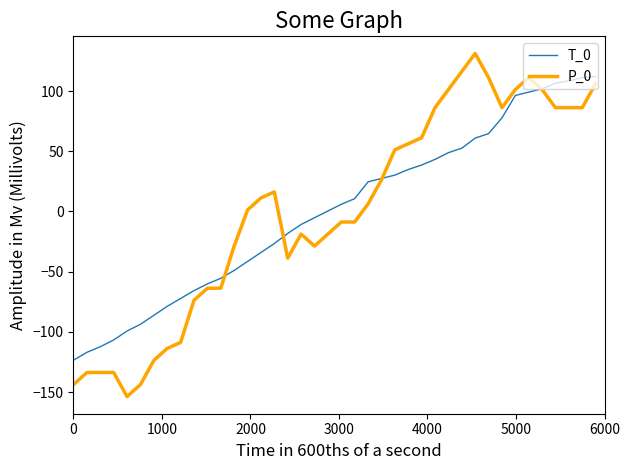

List the series in order of their peak value, lowest first.

T_0, P_0